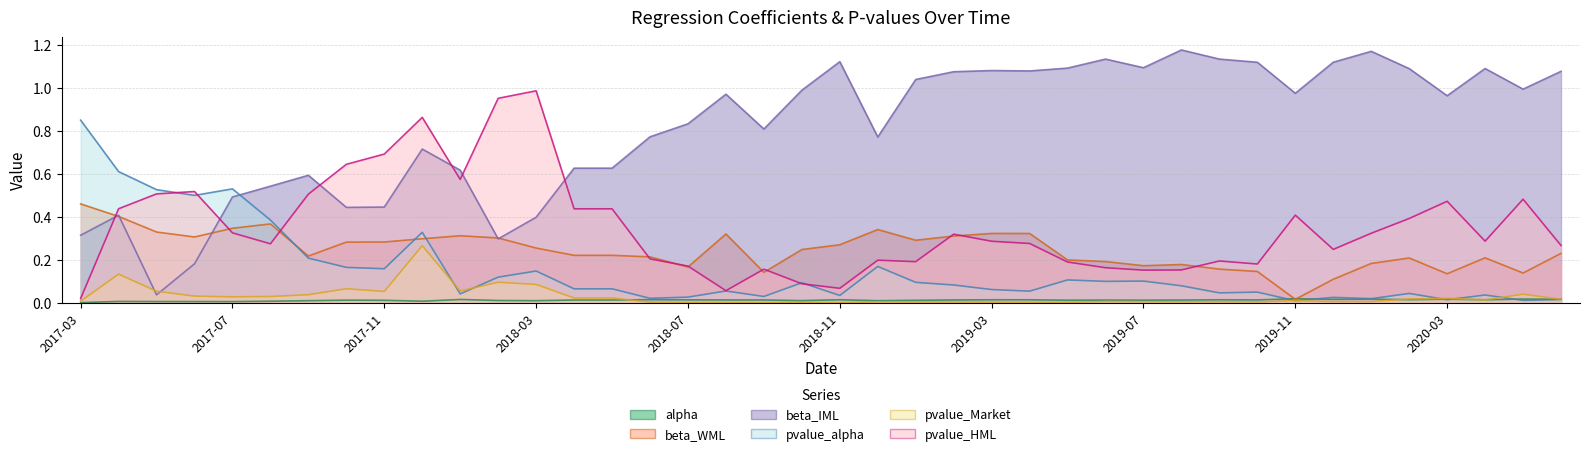

The value of beta_IML at 2018-05-31 is 1.1. True or false?

False